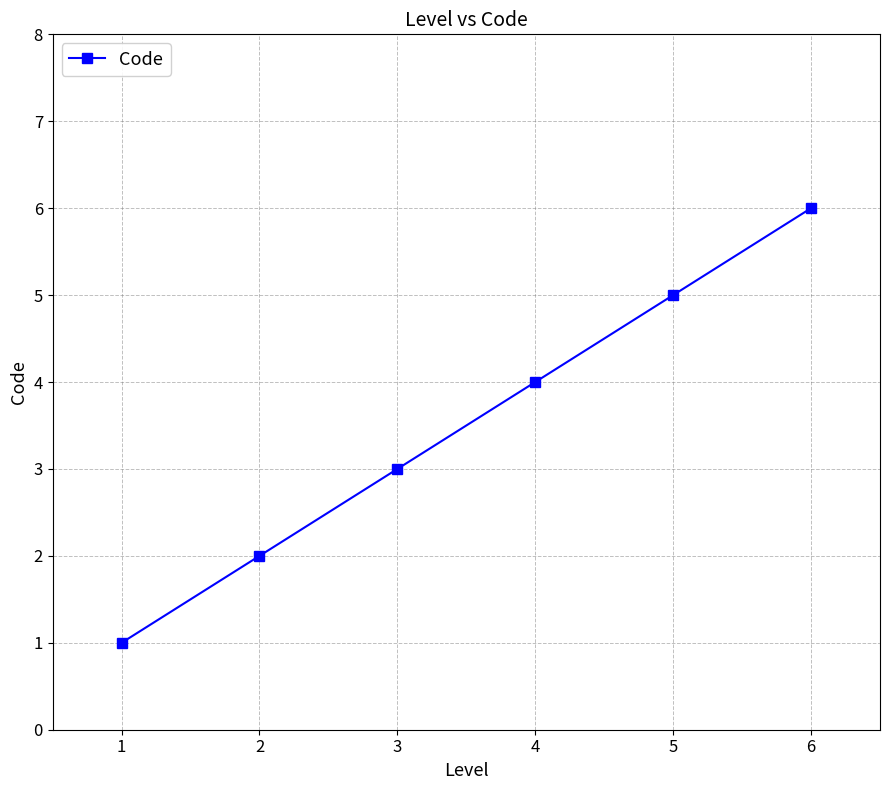

What is the value of the 4th point from the left?

4